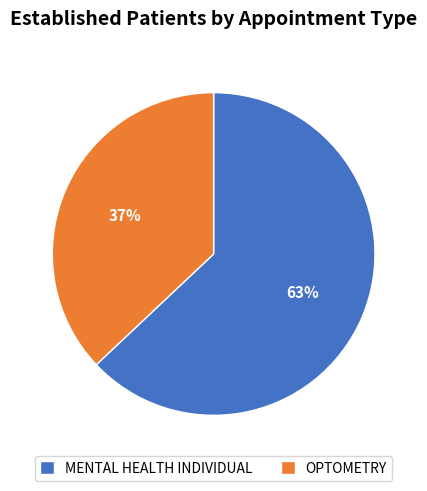

What is the majority slice?

MENTAL HEALTH INDIVIDUAL